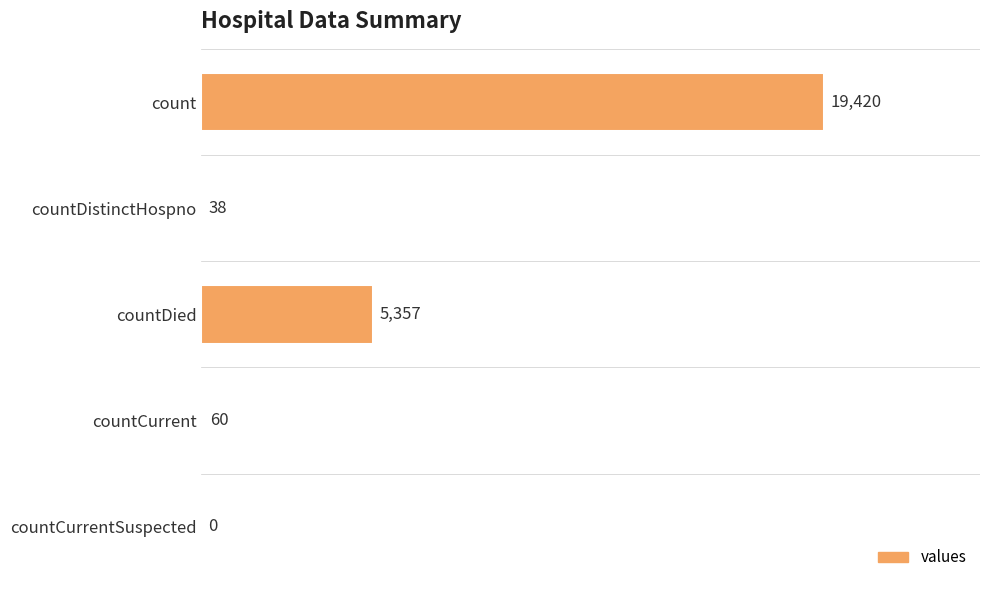

At which category does the chart reach its peak across all series?

count